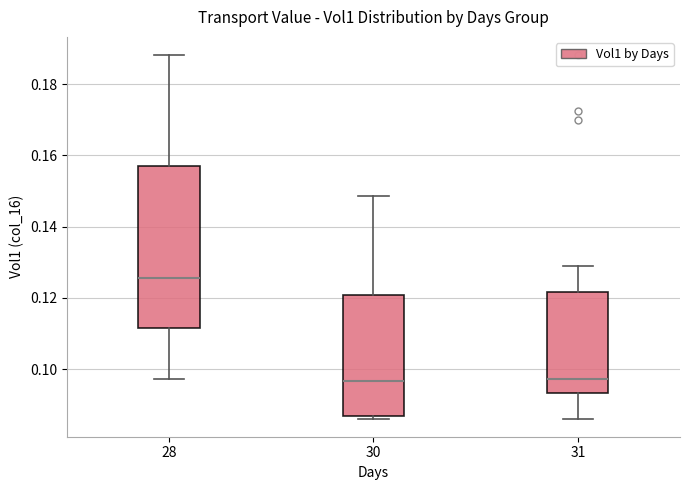

Reading left to right, transcribe this box plot: for each box, give where its median line is, the range the box spans, and where its two whiskers end, as read against the y-axis. The values are not printed on the chart, so give them approximately, as read against the axis.

28: median 0.126, box 0.112 to 0.156, whiskers 0.098 to 0.188
30: median 0.096, box 0.086 to 0.120, whiskers 0.086 to 0.148
31: median 0.098, box 0.094 to 0.122, whiskers 0.086 to 0.128